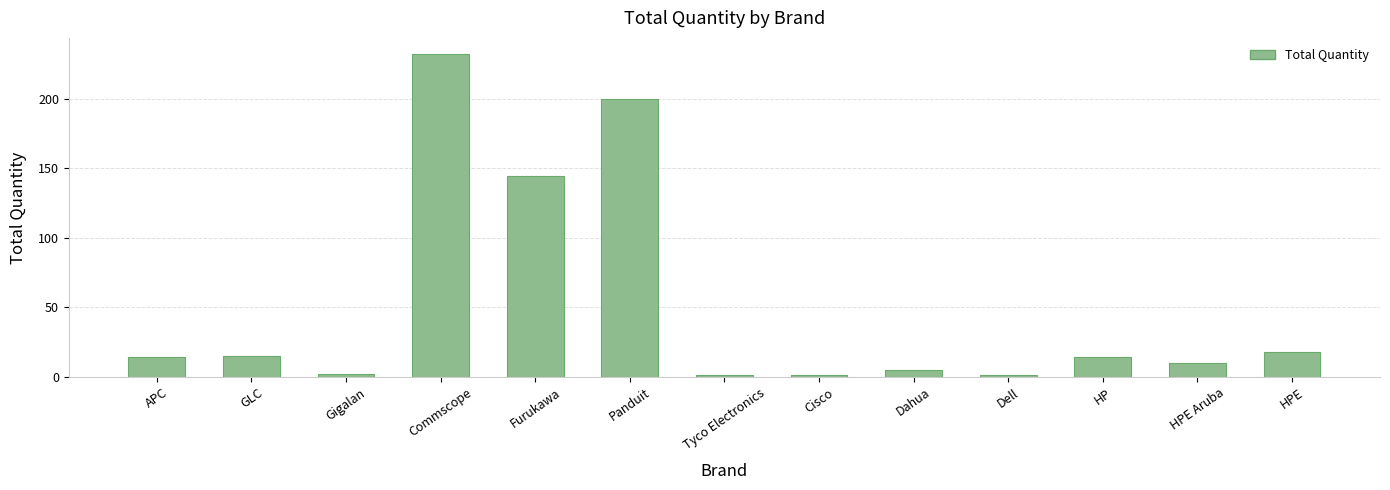

What is the sum of all values?

657